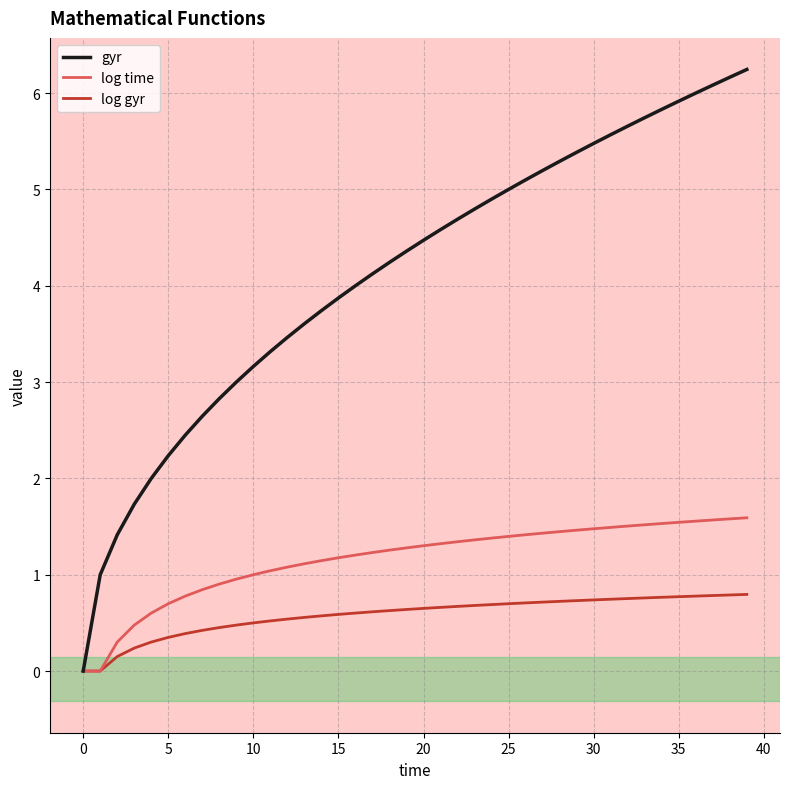

Which series has the largest total across all categories?

gyr